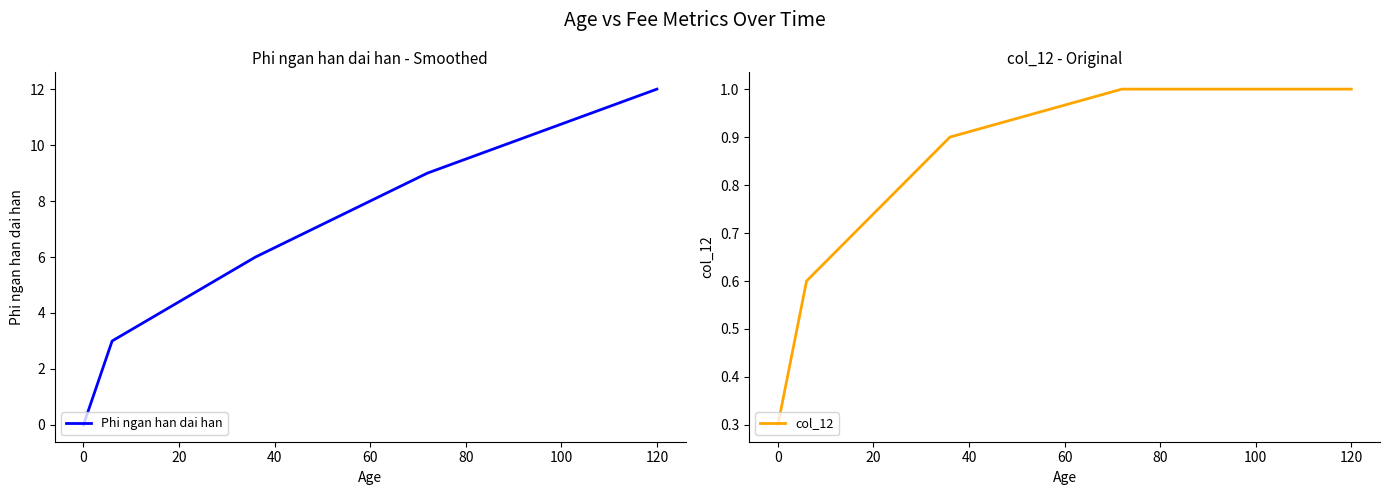

How many positive values does the Phi ngan han dai han series have?

4